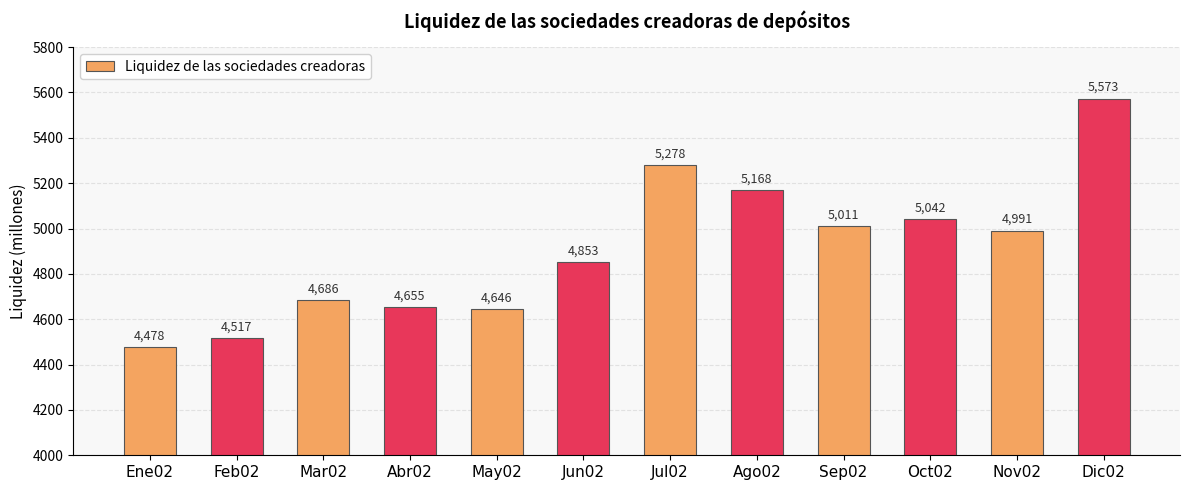

What is the difference between the second highest and minimum values?

800